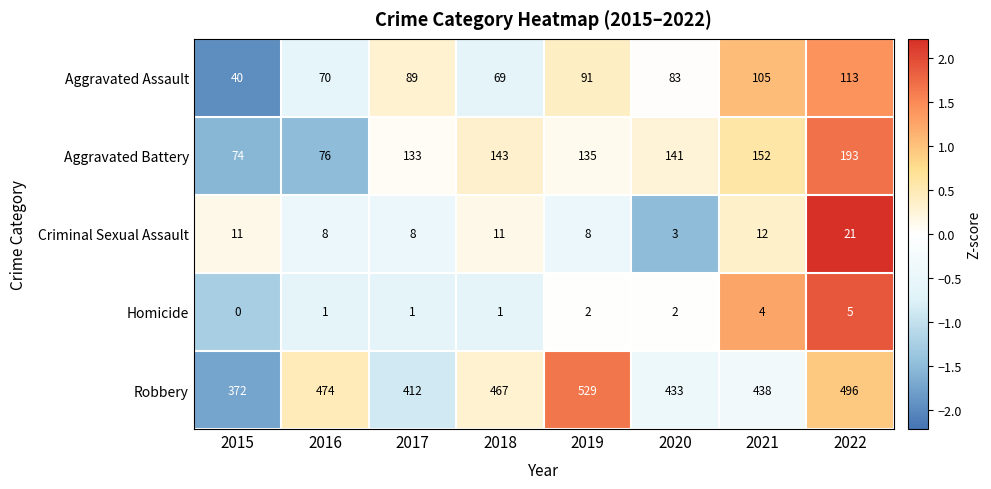

What is the difference between the maximum and minimum values in the Robbery series?

157